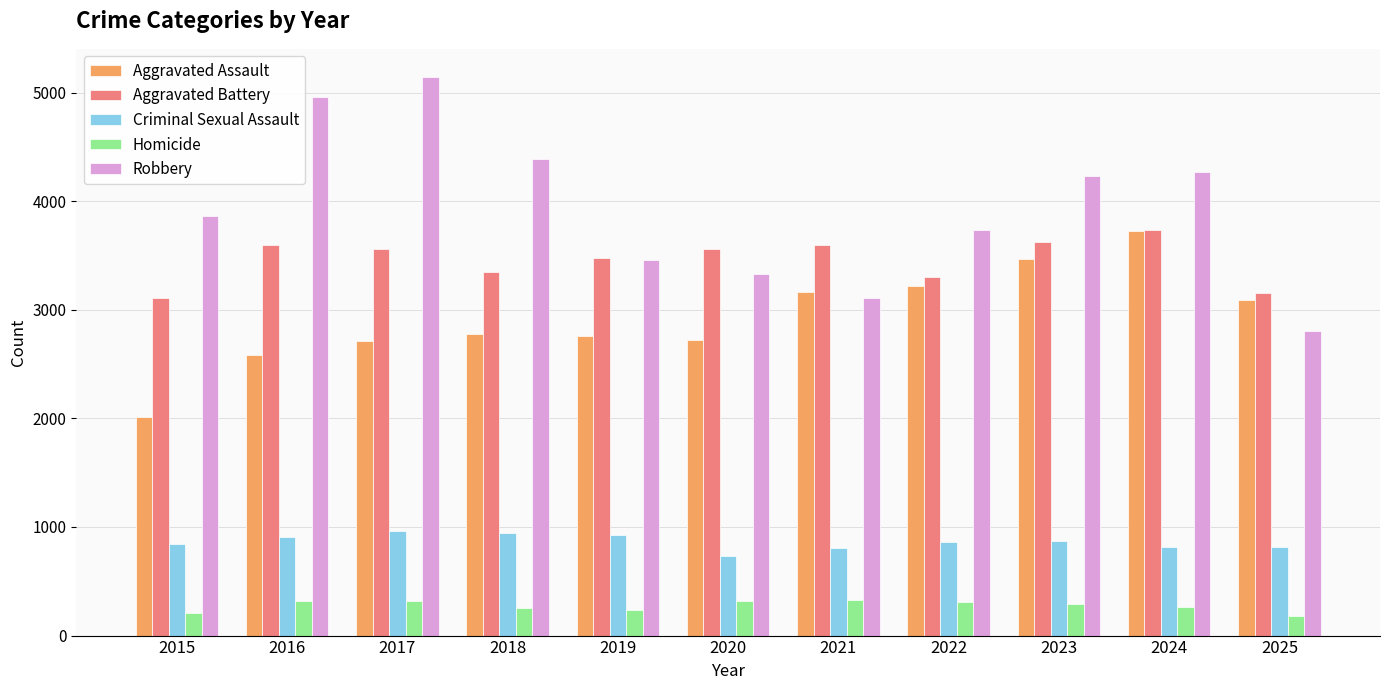

Which series has the largest range (max minus min)?

Robbery